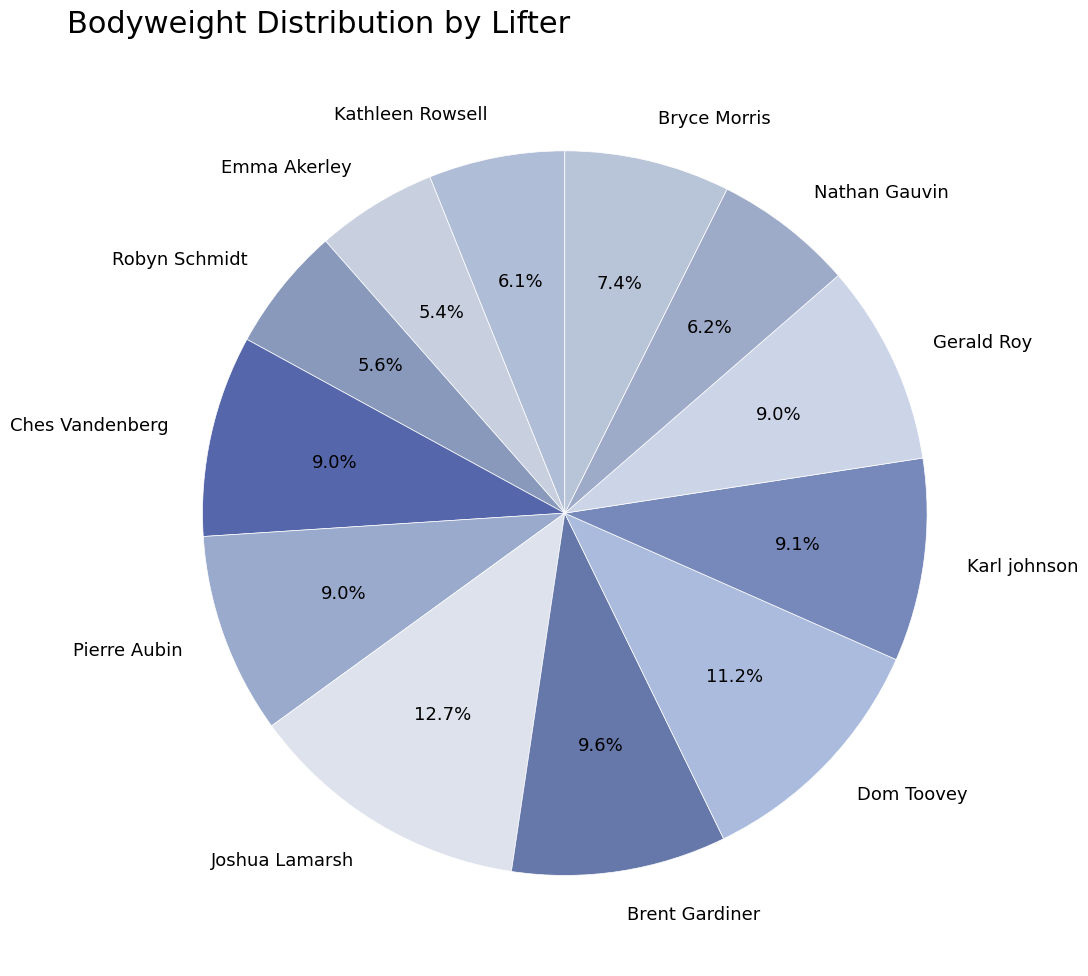

How many slices are in this pie chart?

12